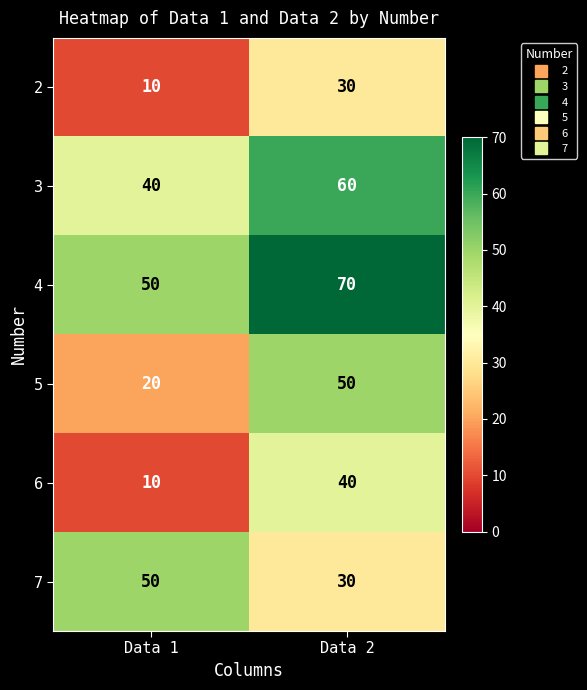

Is it true that 5 equals 20 at Data 1?

True